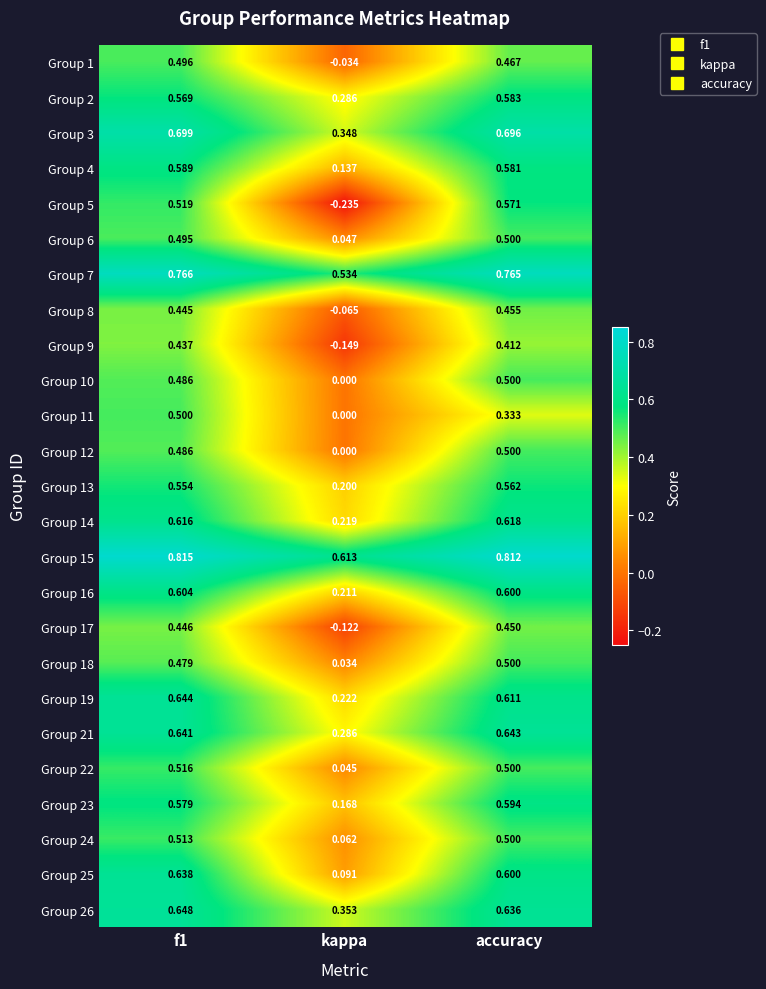

Which category has the lowest value in the Group 19 series?

kappa